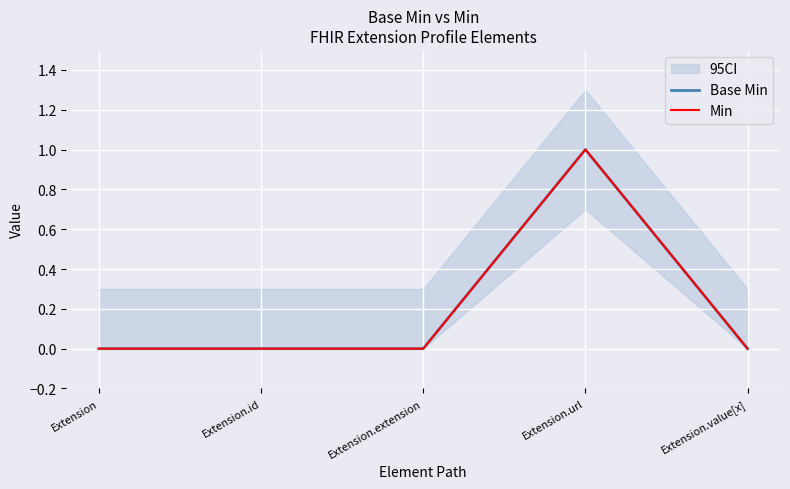

Reading right to left, transcribe all the data shown in this chart.

Base Min: 0	1	0	0	0
Min: 0	1	0	0	0